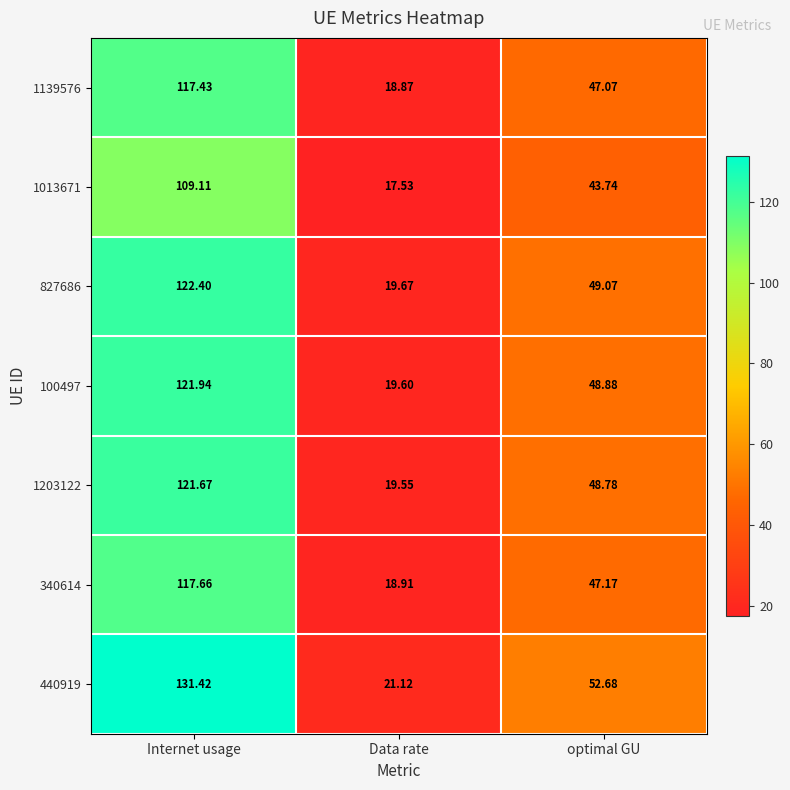

At which category is the sum across all series the highest?

Internet usage